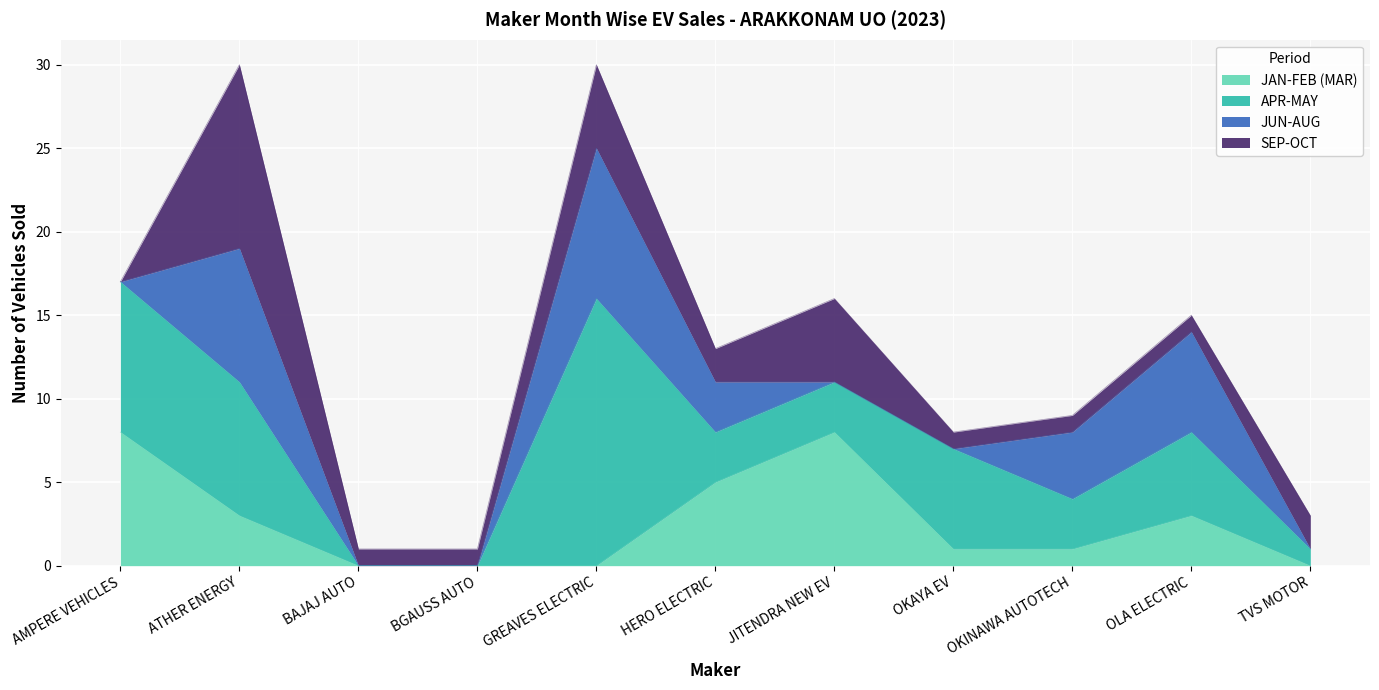

Reading left to right, what are all the values shown in this chart?

JAN-FEB (MAR): AMPERE VEHICLES=8	ATHER ENERGY=3	BAJAJ AUTO=0	BGAUSS AUTO=0	GREAVES ELECTRIC=0	HERO ELECTRIC=5	JITENDRA NEW EV=8	OKAYA EV=1	OKINAWA AUTOTECH=1	OLA ELECTRIC=3	TVS MOTOR=0
APR-MAY: AMPERE VEHICLES=9	ATHER ENERGY=8	BAJAJ AUTO=0	BGAUSS AUTO=0	GREAVES ELECTRIC=16	HERO ELECTRIC=3	JITENDRA NEW EV=3	OKAYA EV=6	OKINAWA AUTOTECH=3	OLA ELECTRIC=5	TVS MOTOR=1
JUN-AUG: AMPERE VEHICLES=0	ATHER ENERGY=8	BAJAJ AUTO=0	BGAUSS AUTO=0	GREAVES ELECTRIC=9	HERO ELECTRIC=3	JITENDRA NEW EV=0	OKAYA EV=0	OKINAWA AUTOTECH=4	OLA ELECTRIC=6	TVS MOTOR=0
SEP-OCT: AMPERE VEHICLES=0	ATHER ENERGY=11	BAJAJ AUTO=1	BGAUSS AUTO=1	GREAVES ELECTRIC=5	HERO ELECTRIC=2	JITENDRA NEW EV=5	OKAYA EV=1	OKINAWA AUTOTECH=1	OLA ELECTRIC=1	TVS MOTOR=2